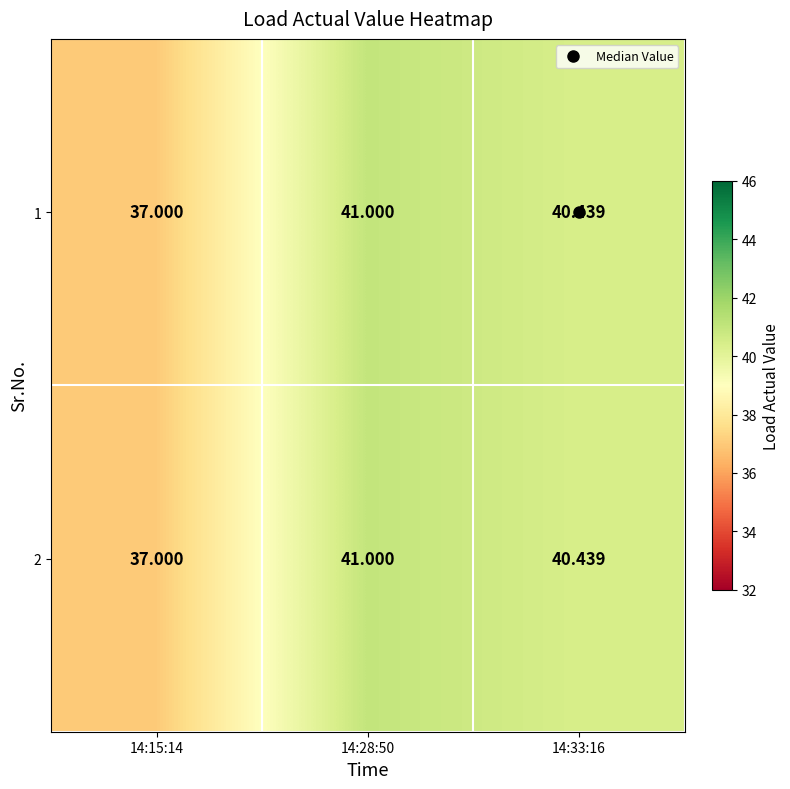

Reading right to left, list all the values displayed in this chart.

1: 14:33:16=40.4	14:28:50=41.0	14:15:14=37.0
2: 14:33:16=40.4	14:28:50=41.0	14:15:14=37.0